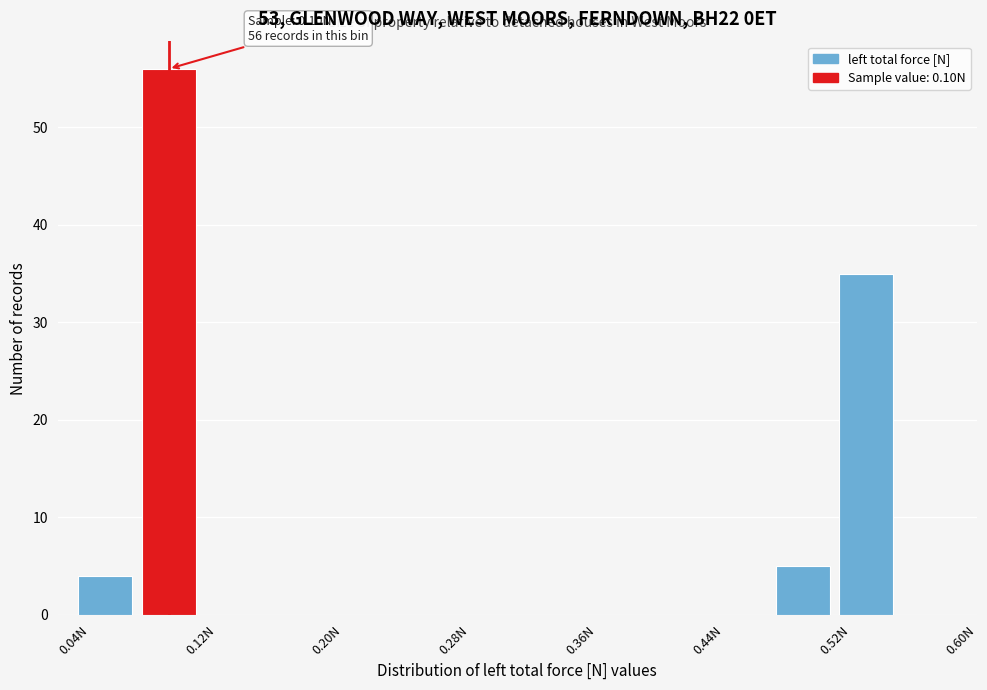

Which range on the x-axis has the tallest bar?

0.08 to 0.12